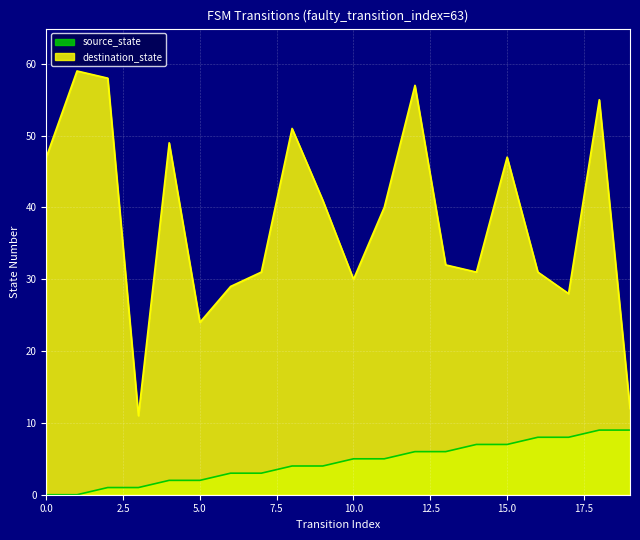

True or false: source_state and destination_state intersect in this chart.

False